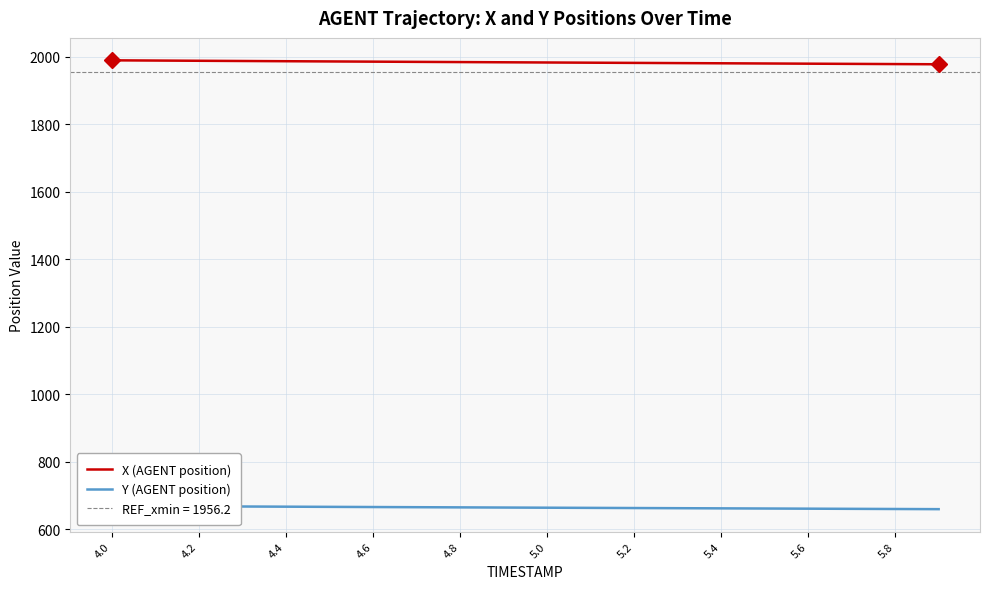

Count the number of data series in this chart.

2